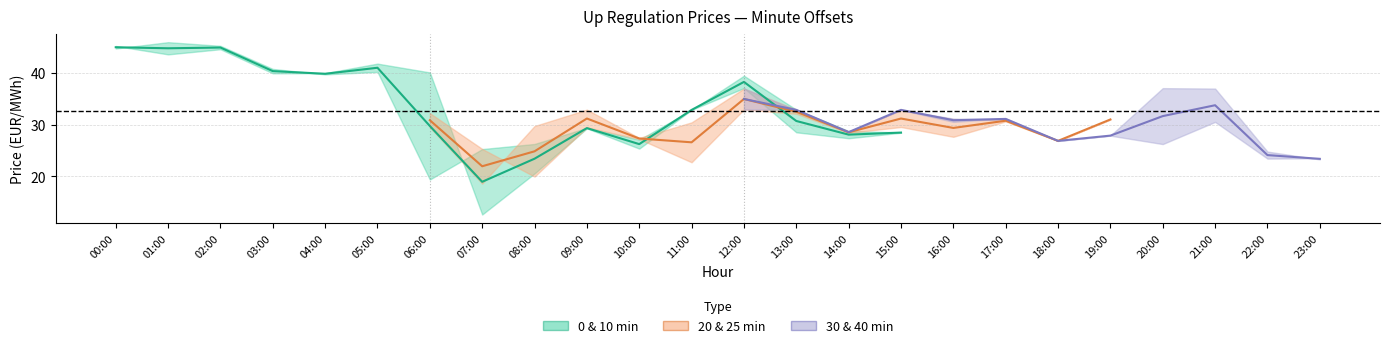

How many intersections are there between 20min and 25min?

8